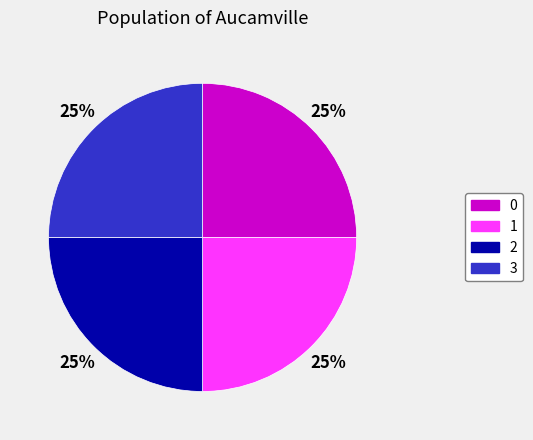

What percentage is the 0 slice, to the nearest percent?

25%